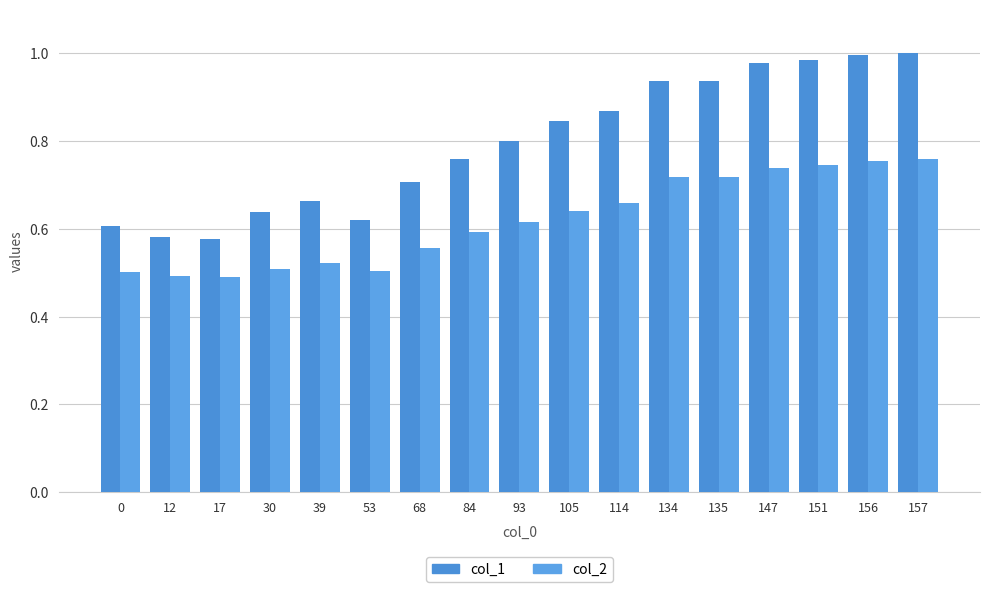

How many bars are there in total?

34